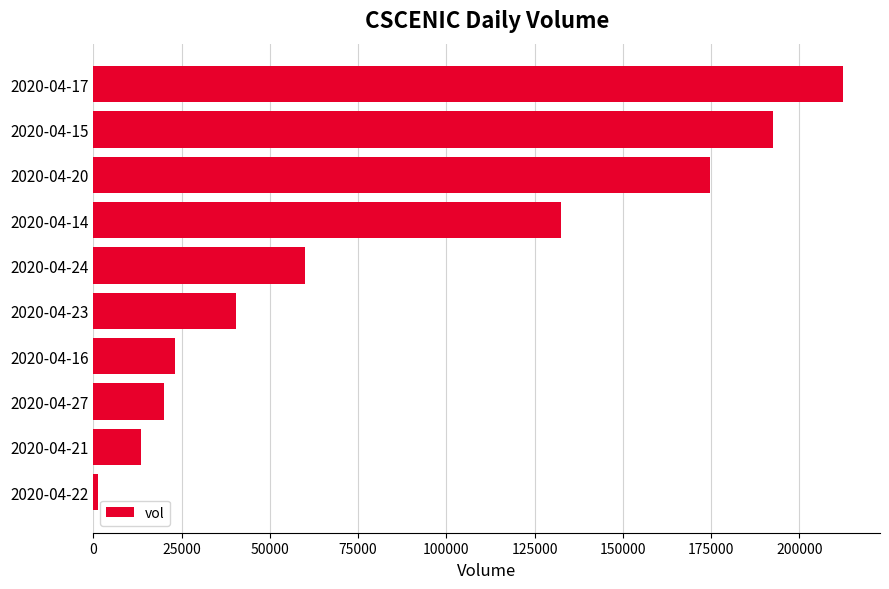

Which has a higher value, 2020-04-15 or 2020-04-21?

2020-04-15